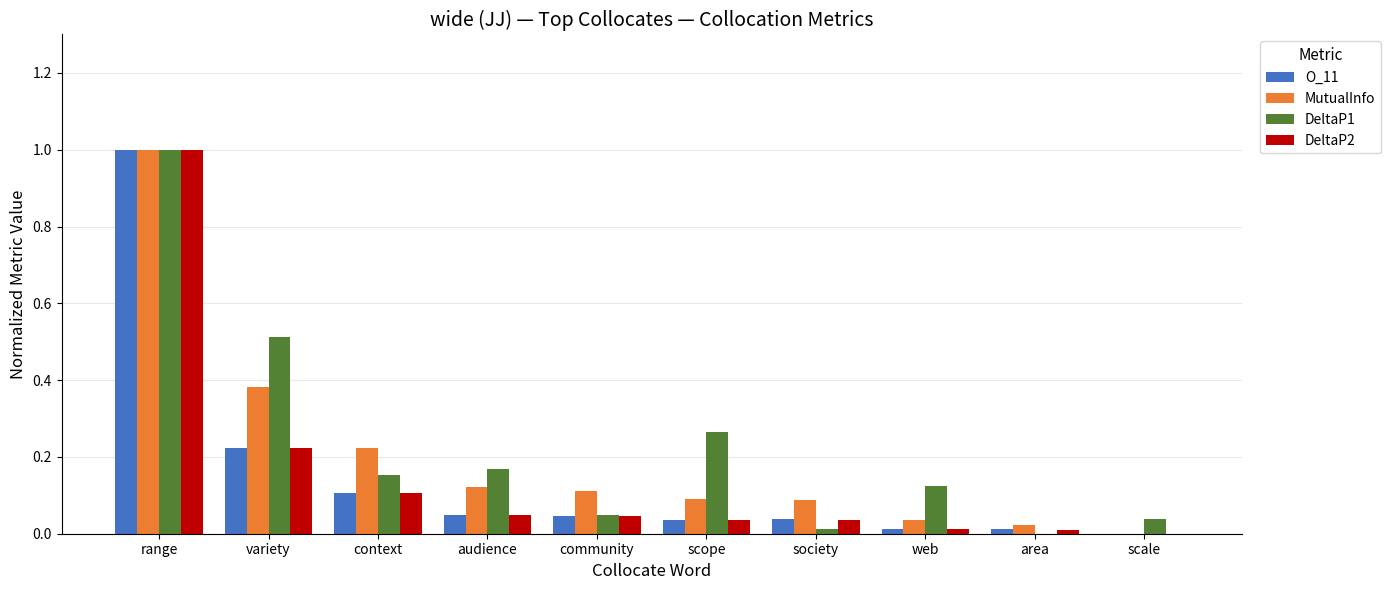

The value of MutualInfo at scope is 0.0. True or false?

False